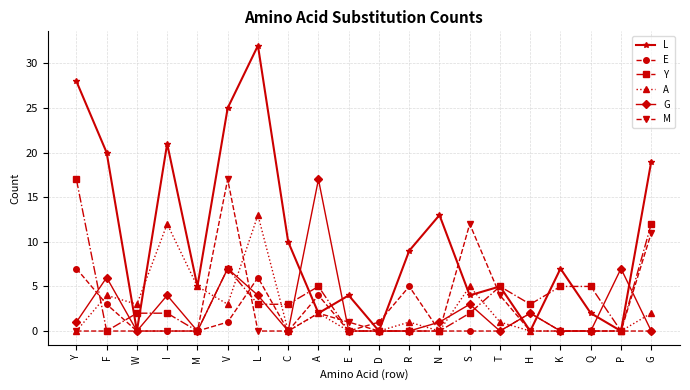

At how many categories does at least one series exceed 6?

13